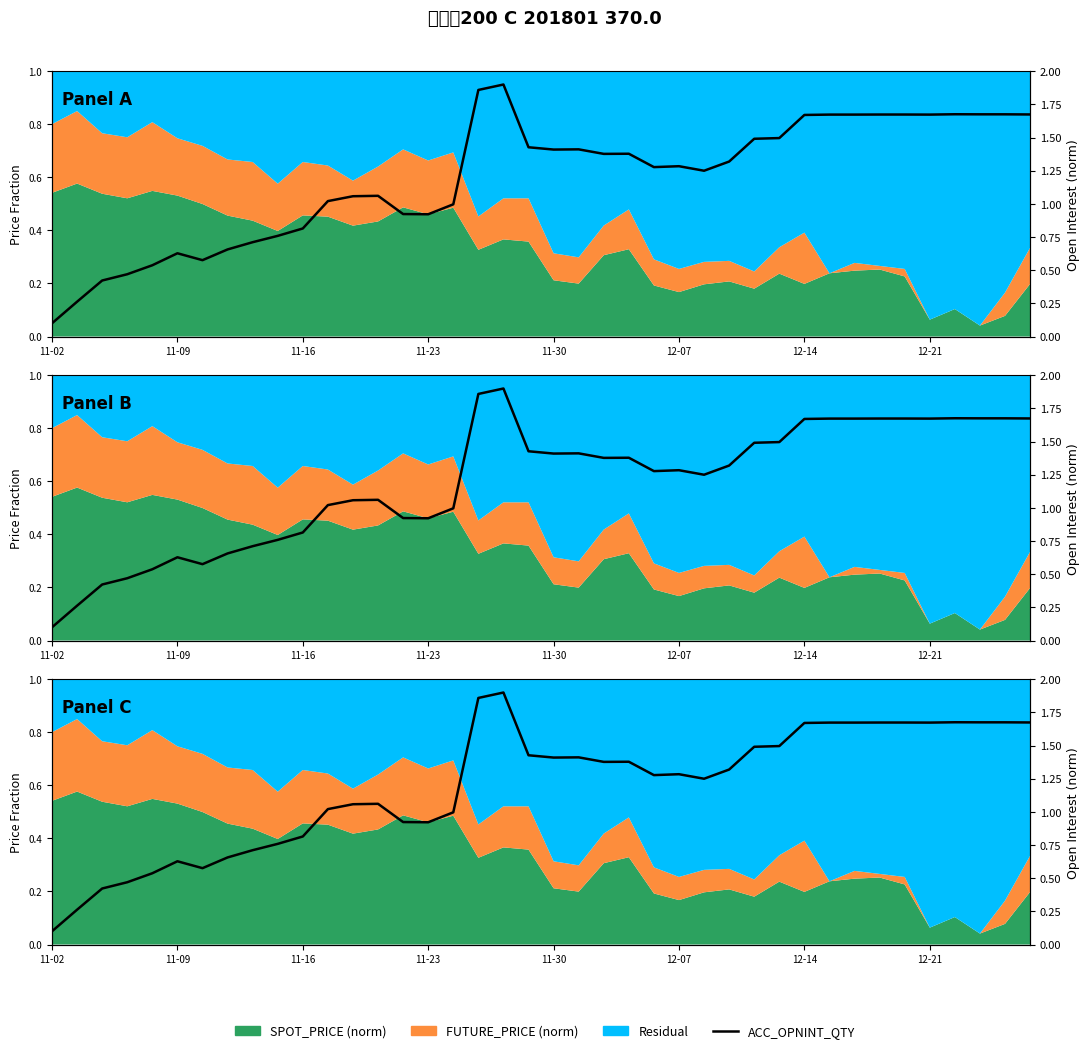

How many categories are shown in the chart?

40